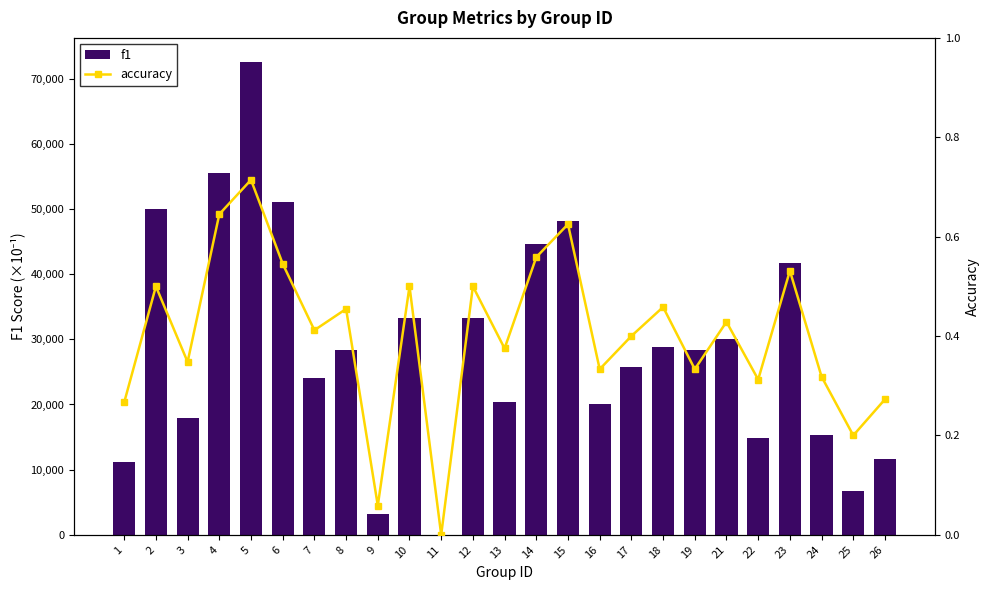

How many positive values does the f1 series have?

24